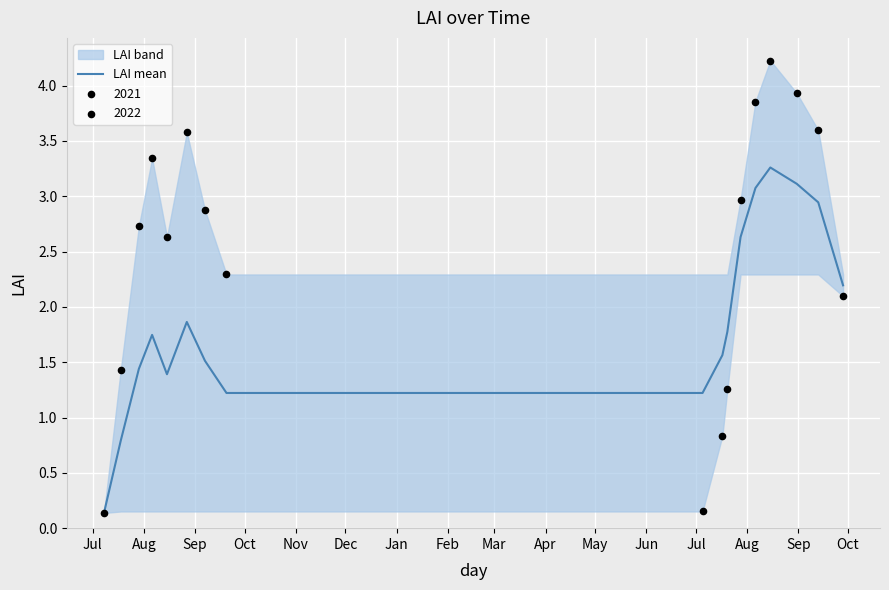

What is the maximum value for LAI mean?

3.3